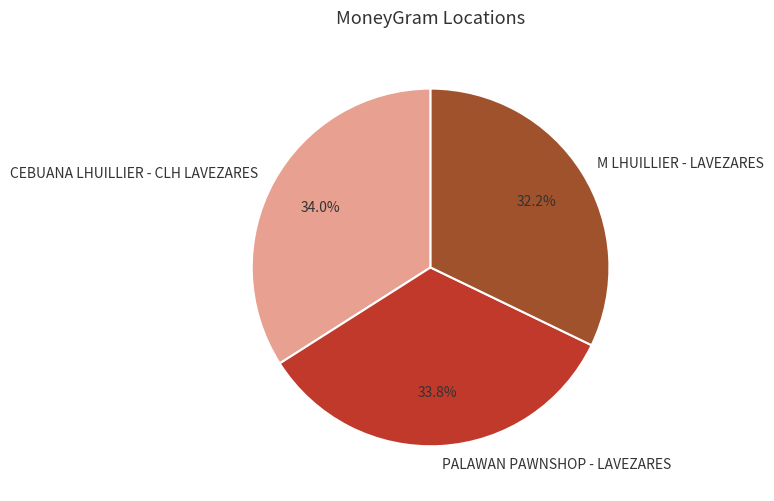

Which category has the smallest portion of the pie?

M LHUILLIER - LAVEZARES